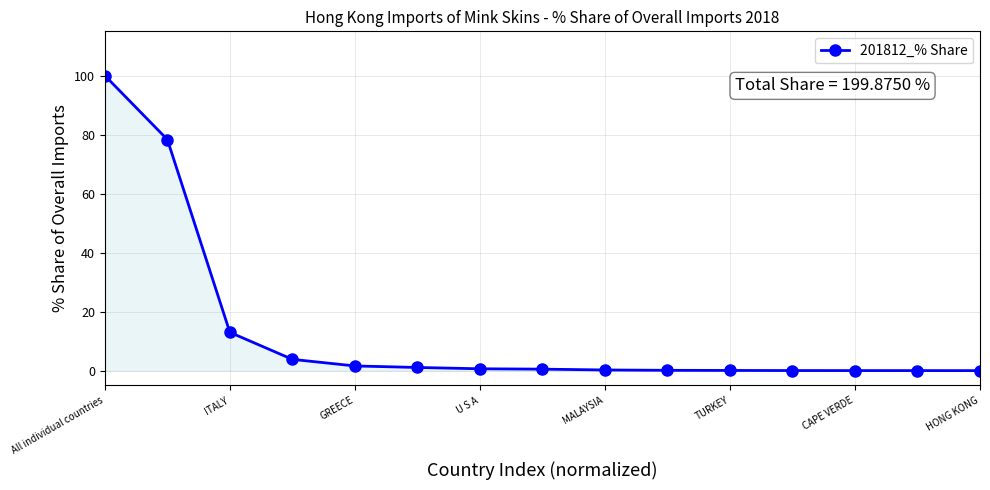

What is the value of the 2nd point from the left?

78.3